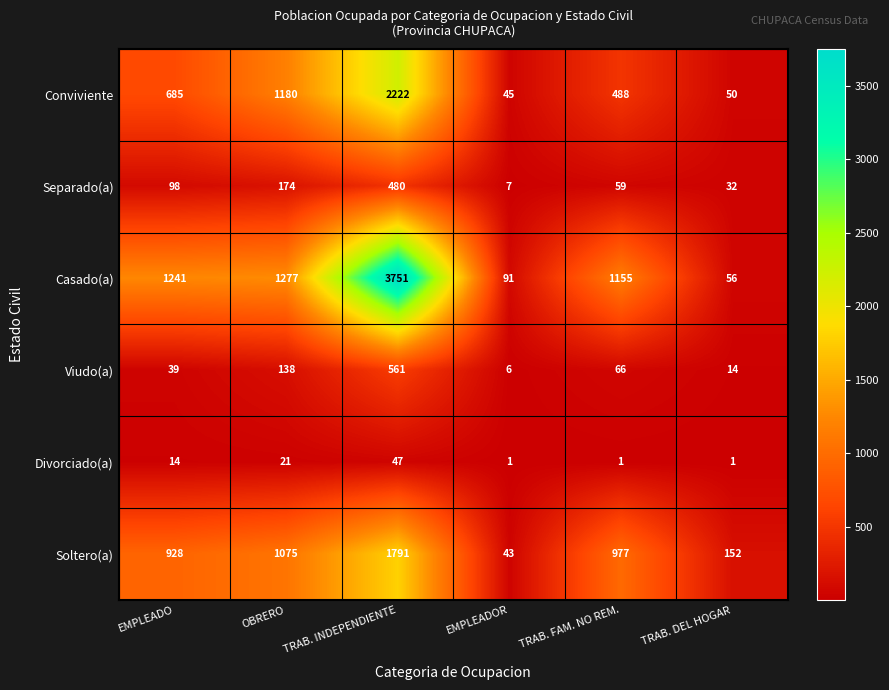

What is the sum of all Divorciado(a) values?

85